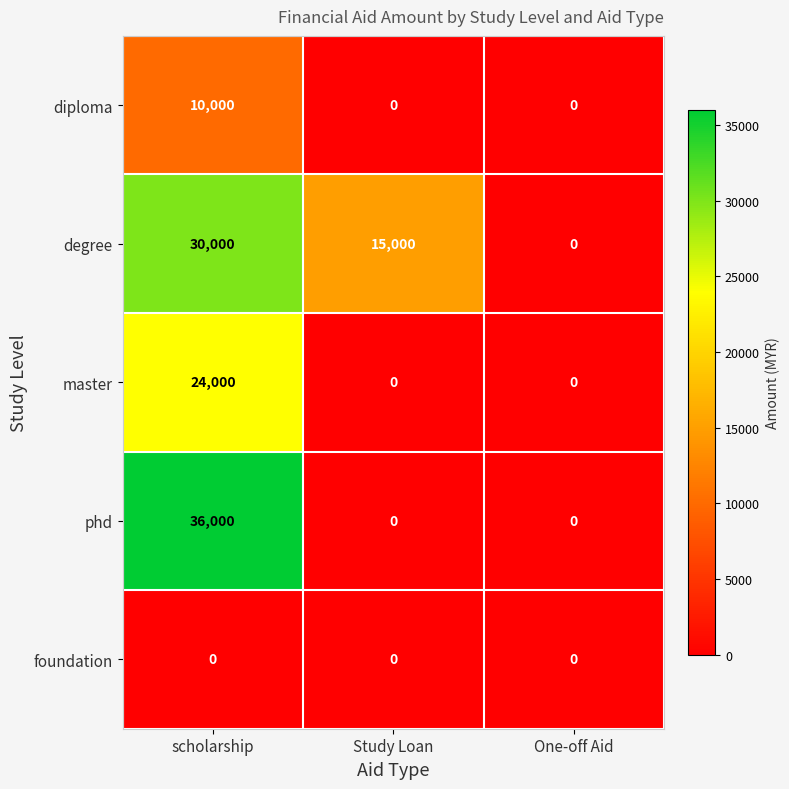

Reading left to right, extract all data points from this chart.

diploma: scholarship=10000	Study Loan=0	One-off Aid=0
degree: scholarship=30000	Study Loan=15000	One-off Aid=0
master: scholarship=24000	Study Loan=0	One-off Aid=0
phd: scholarship=36000	Study Loan=0	One-off Aid=0
foundation: scholarship=0	Study Loan=0	One-off Aid=0